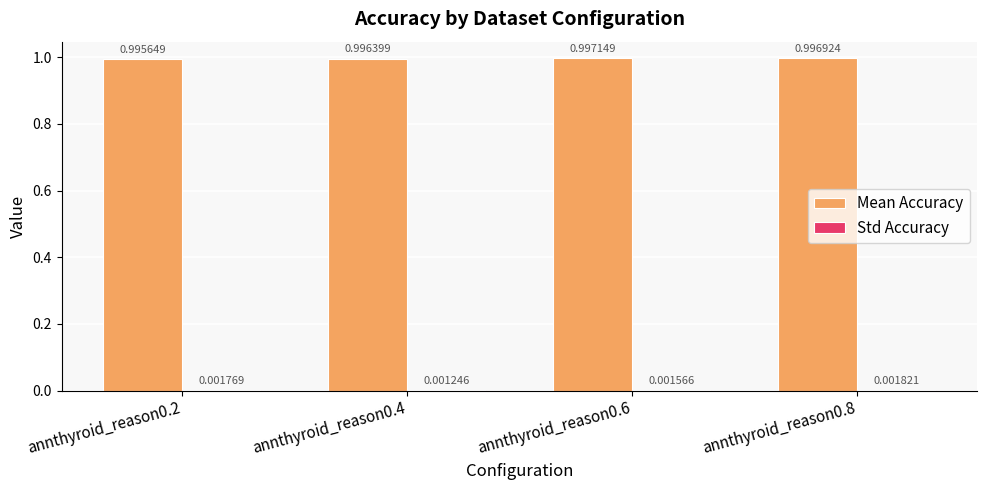

Are the bars grouped side by side (vs. stacked)?

Yes